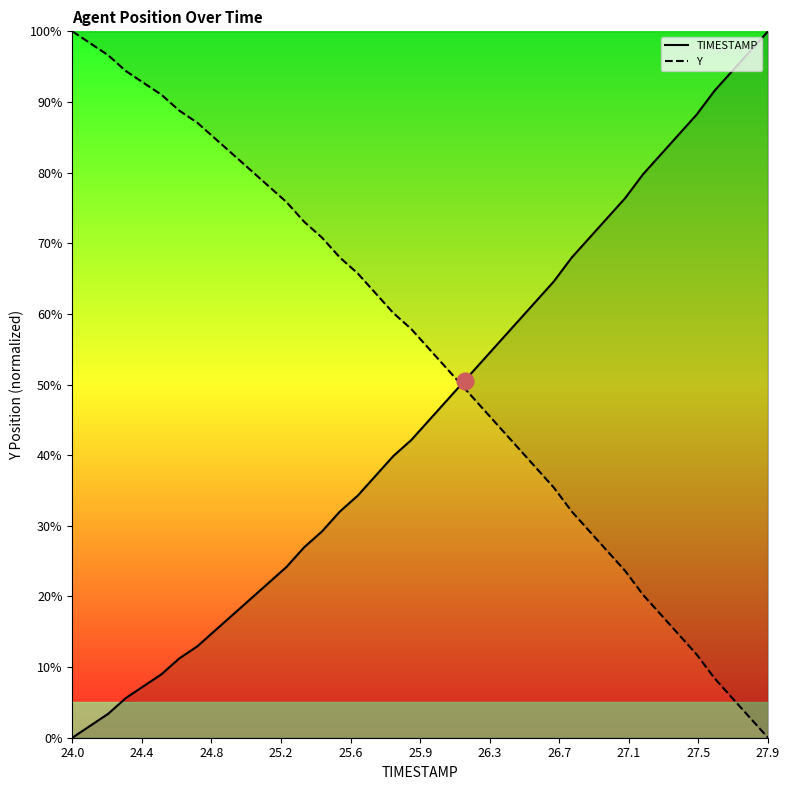

True or false: TIMESTAMP and Y intersect in this chart.

True